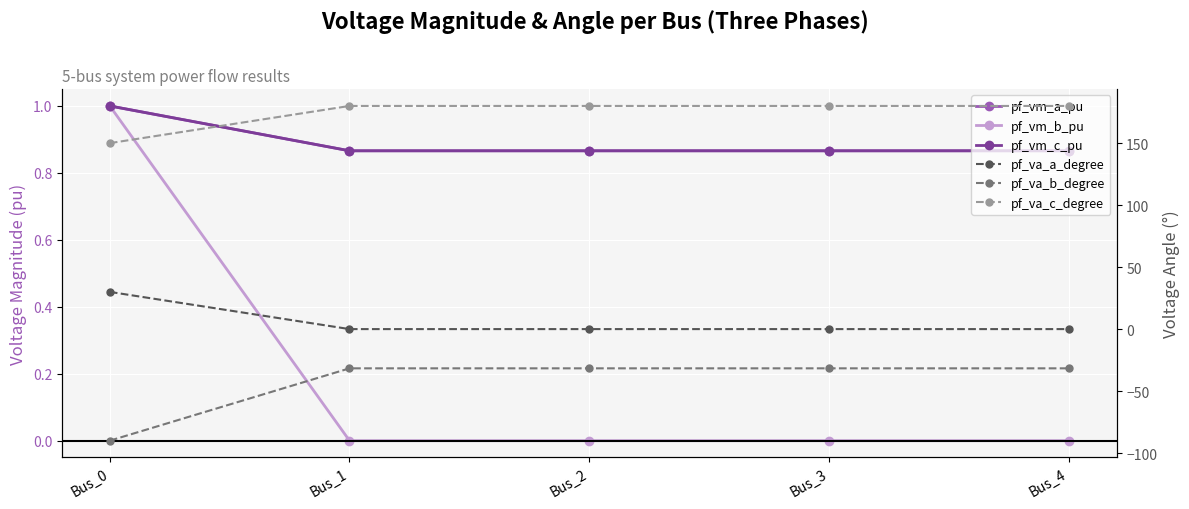

What is the difference between the pf_va_a_degree values at Bus_0 and Bus_3?

30.0